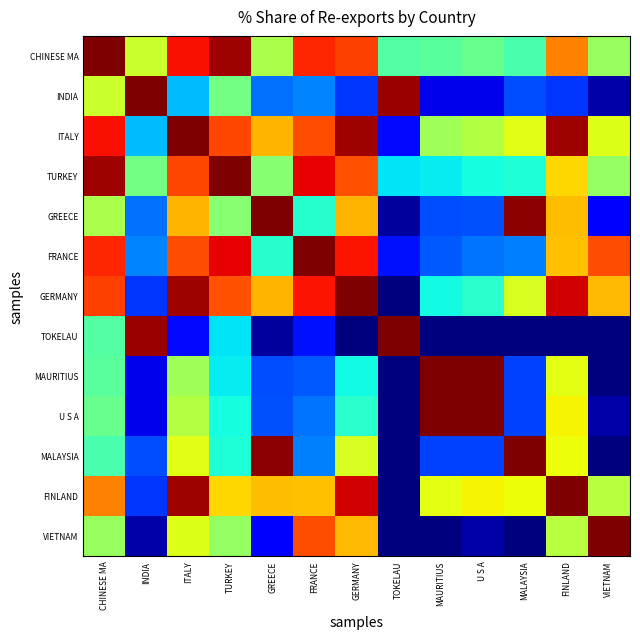

At MALAYSIA, list the series in order from largest to smallest.

MALAYSIA, GREECE, FINLAND, ITALY, GERMANY, CHINESE MA, TURKEY, FRANCE, INDIA, MAURITIUS, U S A, TOKELAU, VIETNAM